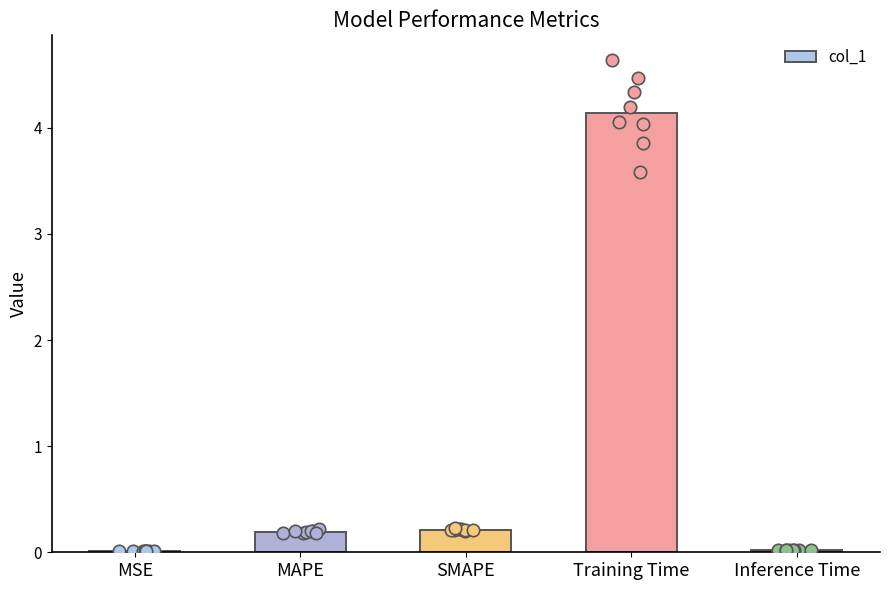

What is the change in value from MAPE to Training Time?

+4.0